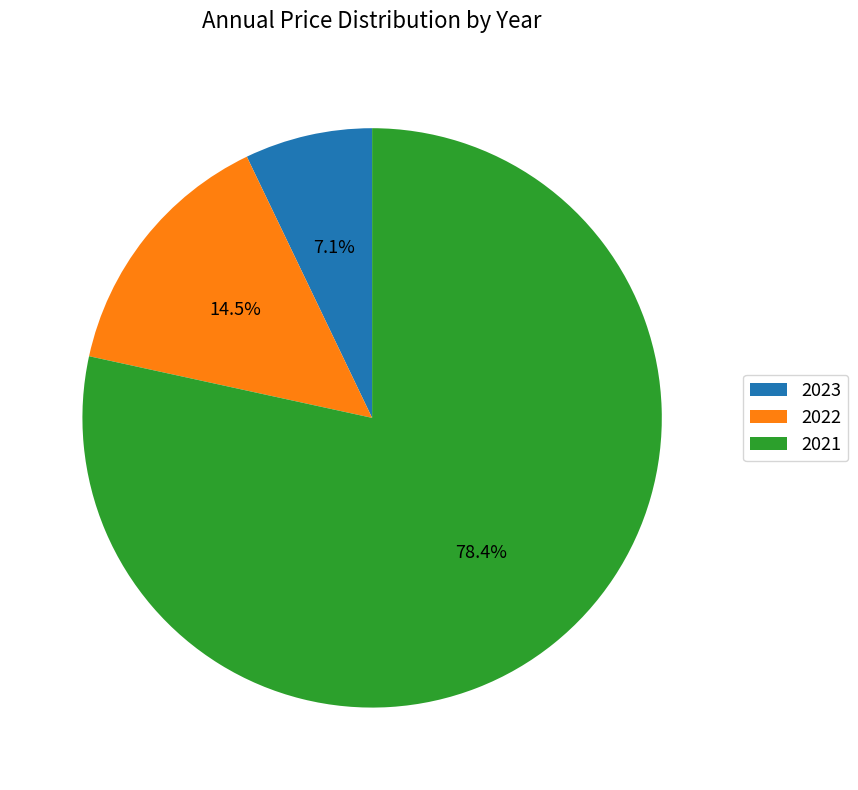

Which slice is the smallest?

2023